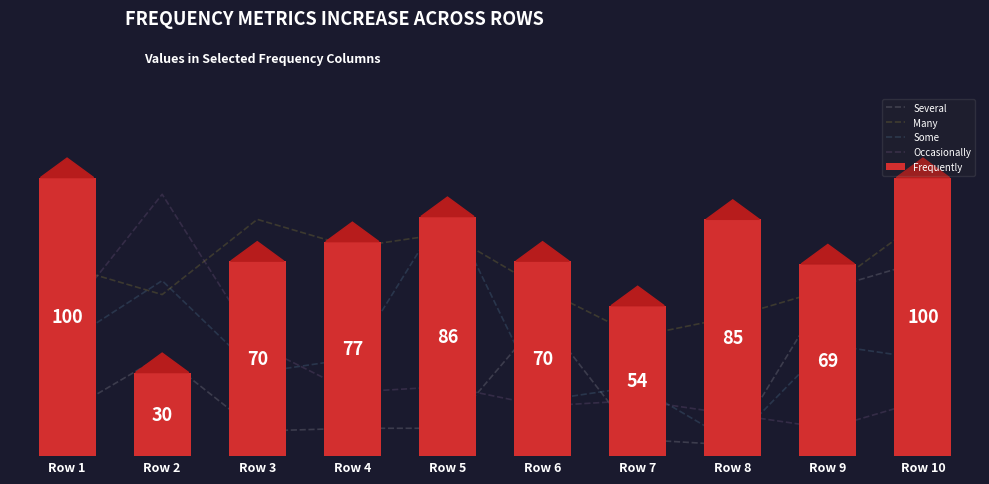

What is the lowest value of the Occasionally series?

10